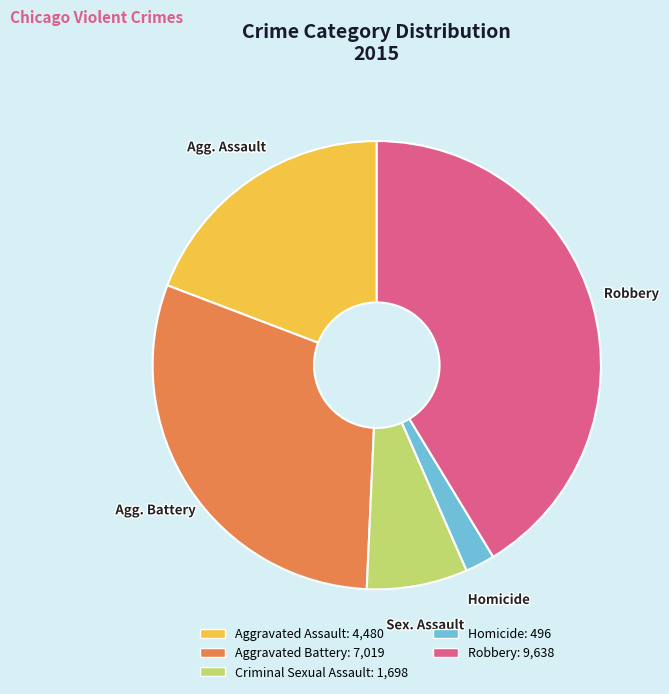

How many segments does this pie chart have?

5